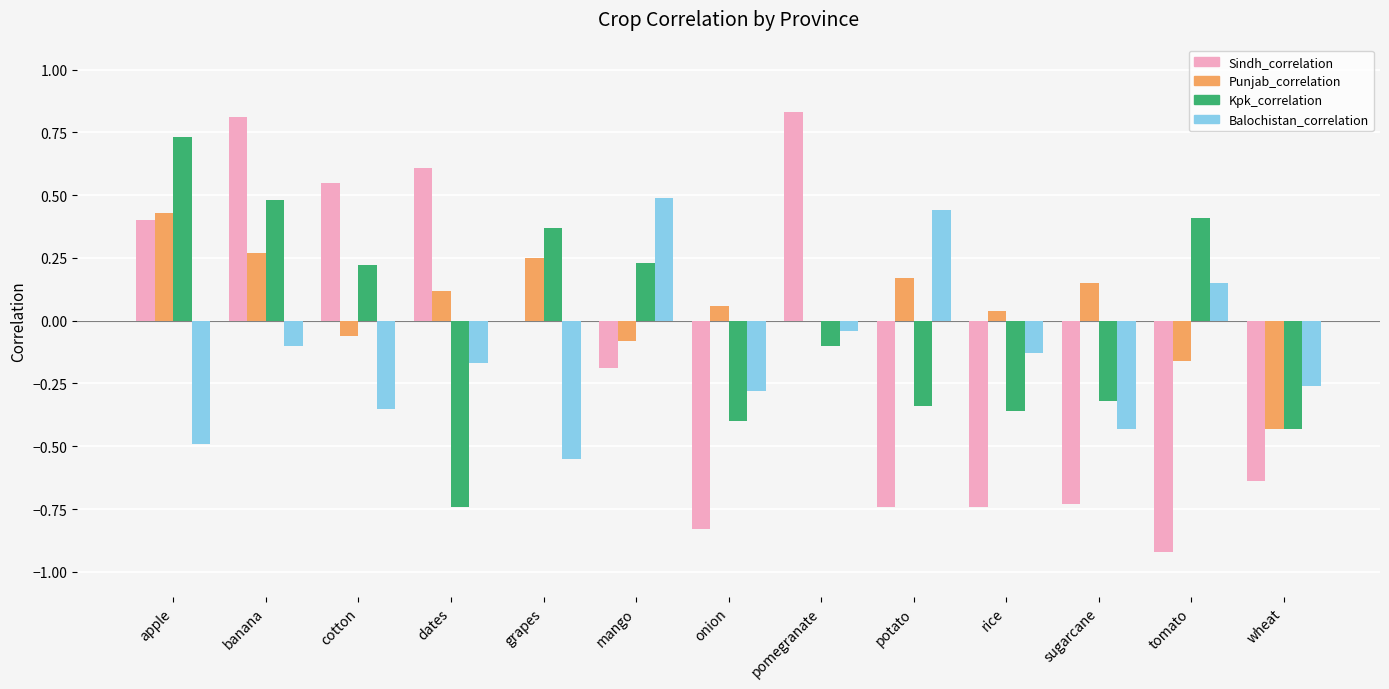

Is the value of Kpk_correlation at potato greater than the value of Balochistan_correlation at pomegranate?

No